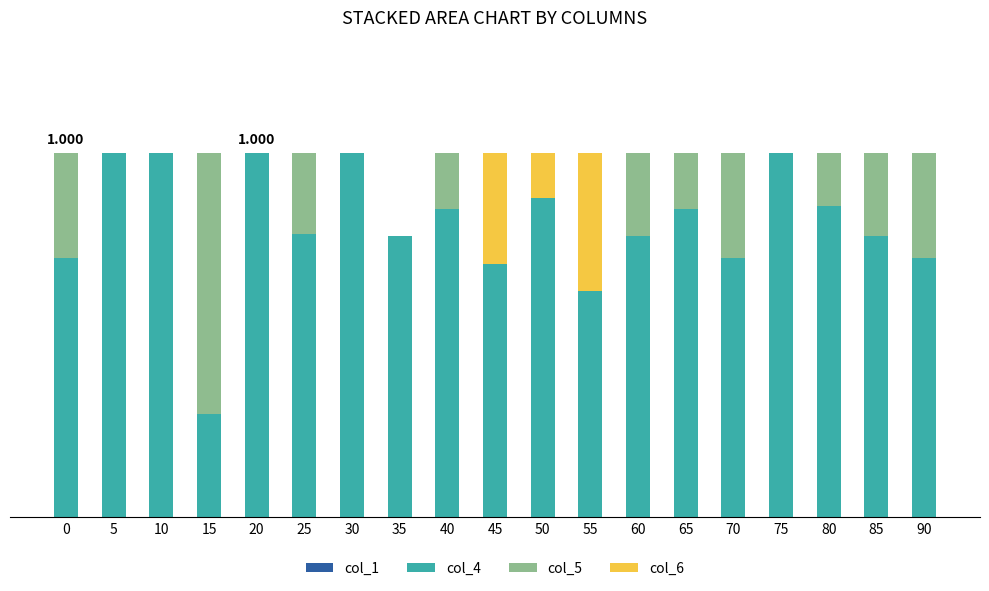

Does the chart contain stacked bars?

Yes